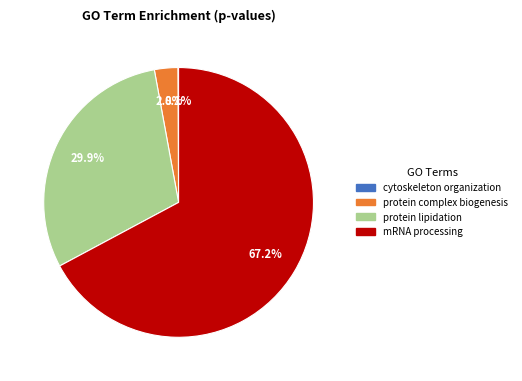

Does protein complex biogenesis represent more than half of the total?

No